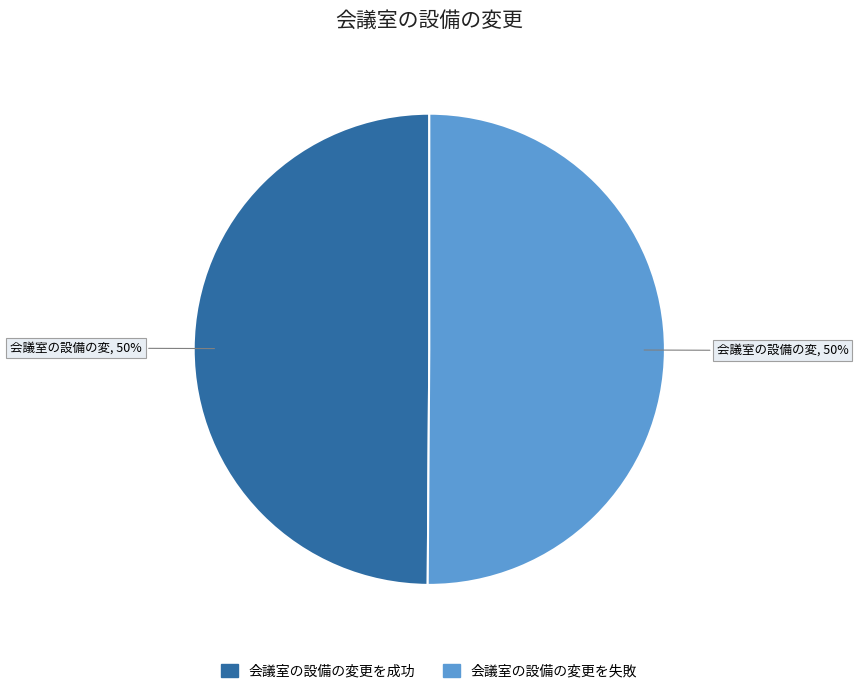

Is the sum of 会議室の設備の変更を失敗 and 会議室の設備の変更を成功 greater than half?

Yes